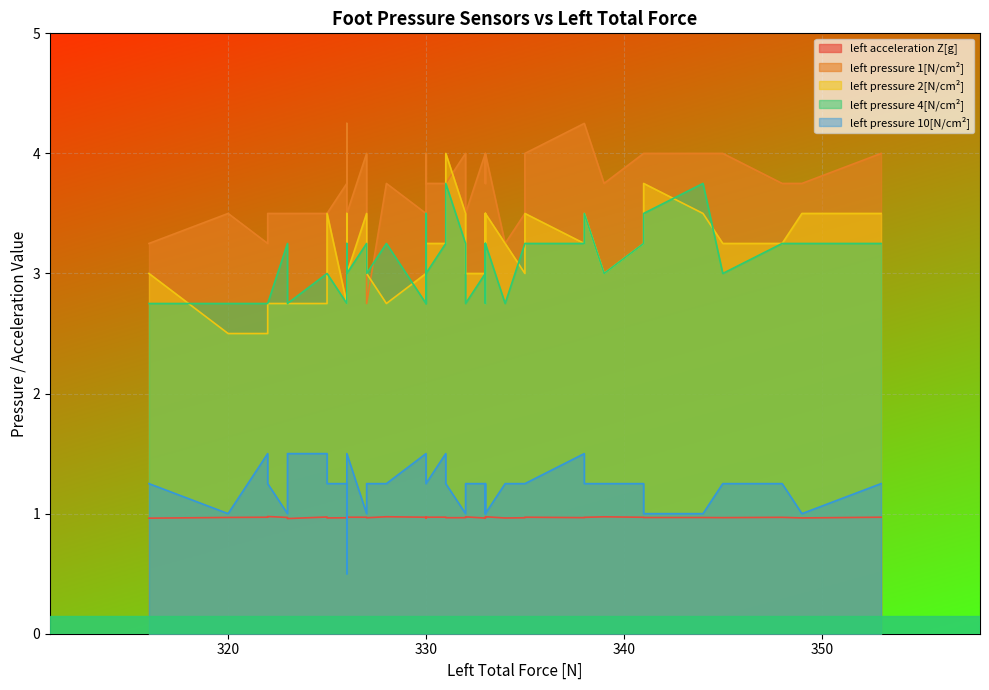

Rank the series at 16 from lowest to highest value.

left acceleration Z[g], left pressure 10[N/cm²], left pressure 4[N/cm²], left pressure 2[N/cm²], left pressure 1[N/cm²]